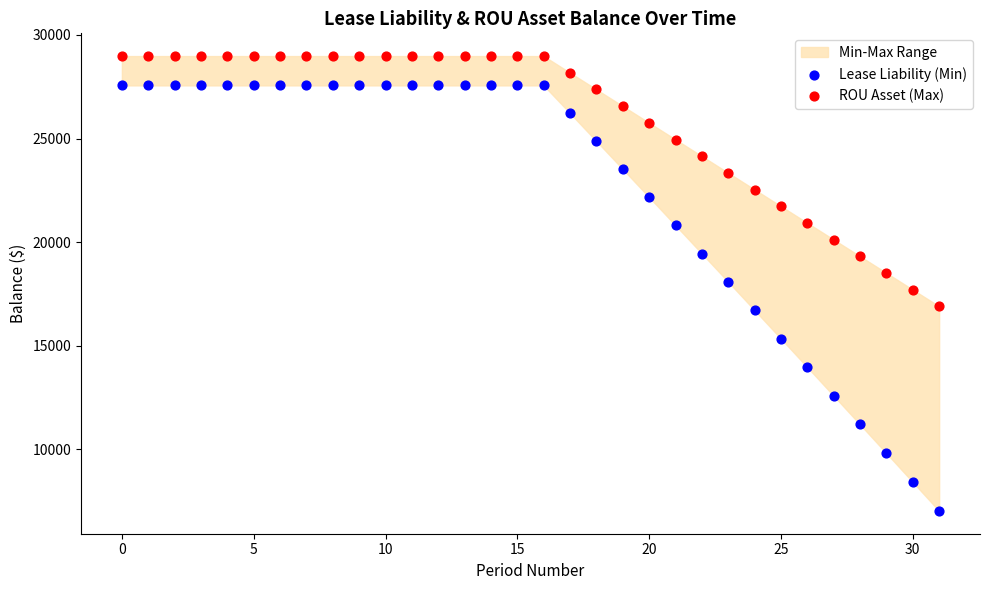

Which series reaches the minimum Y coordinate?

Lease Liability (Min)